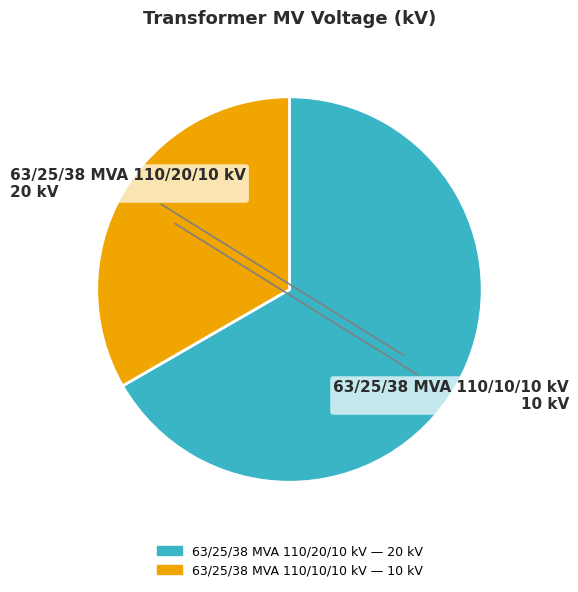

How many slices are in this pie chart?

2